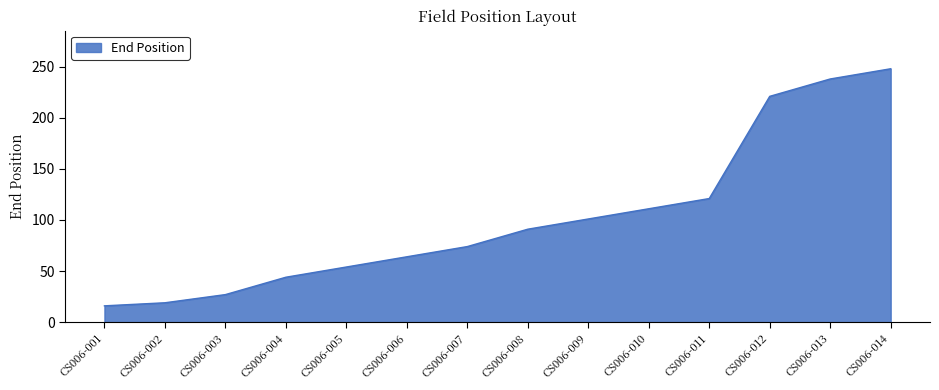

At which category does the chart reach its minimum across all series?

CS006-001